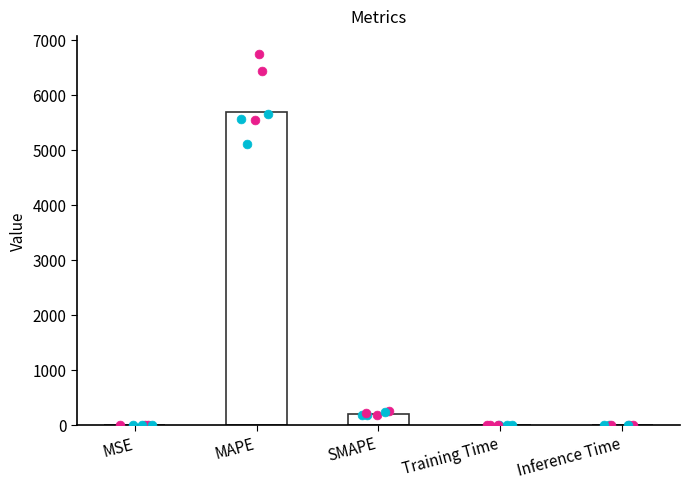

What is the change in value from MAPE to Inference Time?

-5687.7